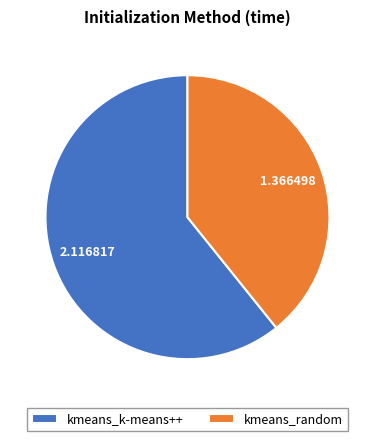

Count the number of slices in the pie.

2